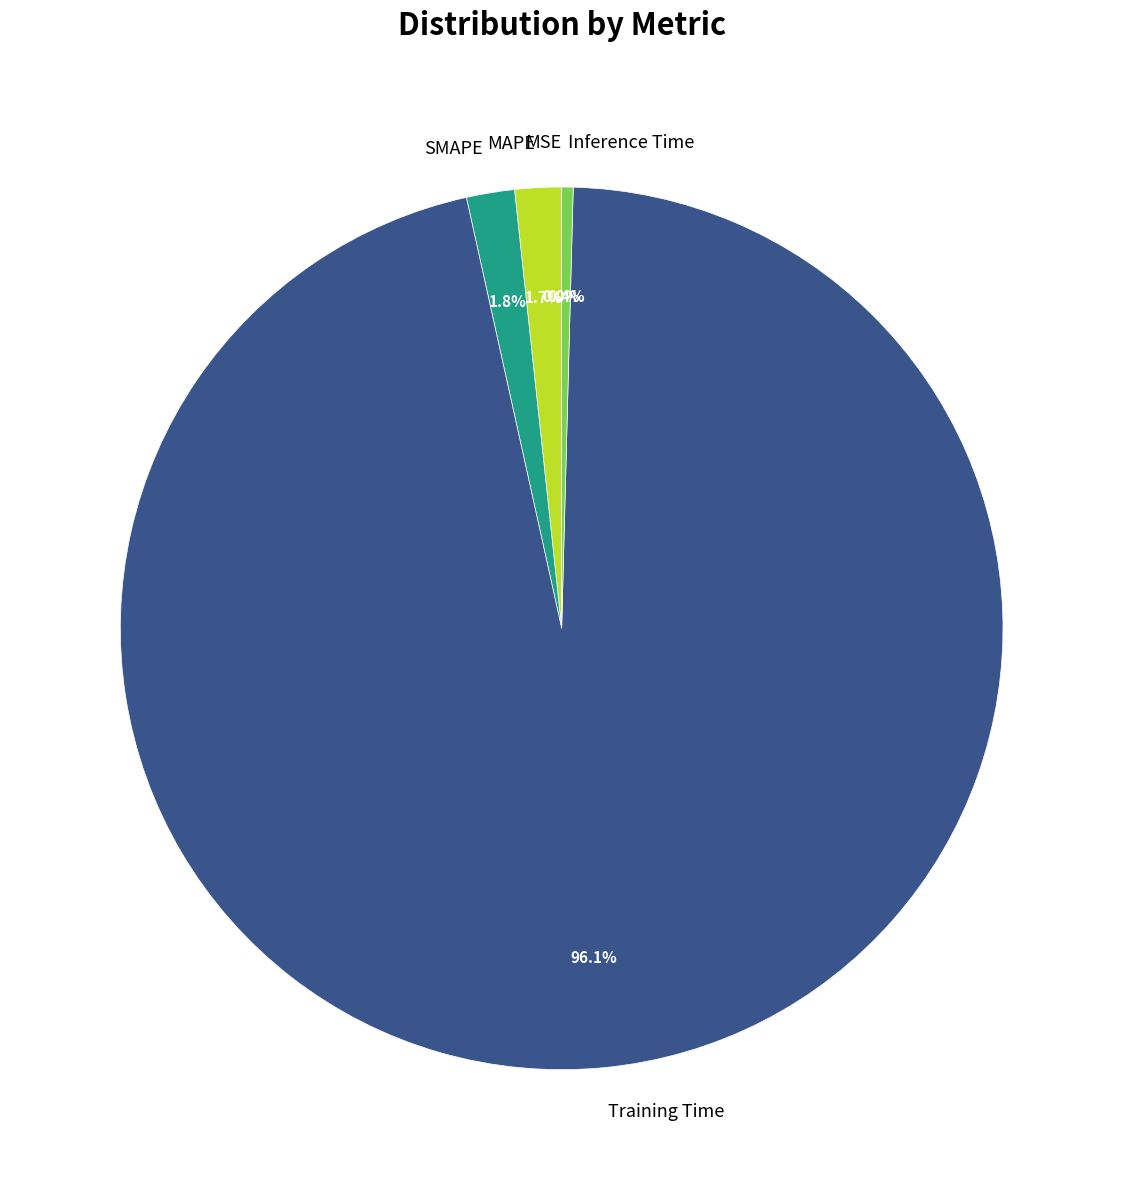

What is the largest slice in the pie chart?

Training Time